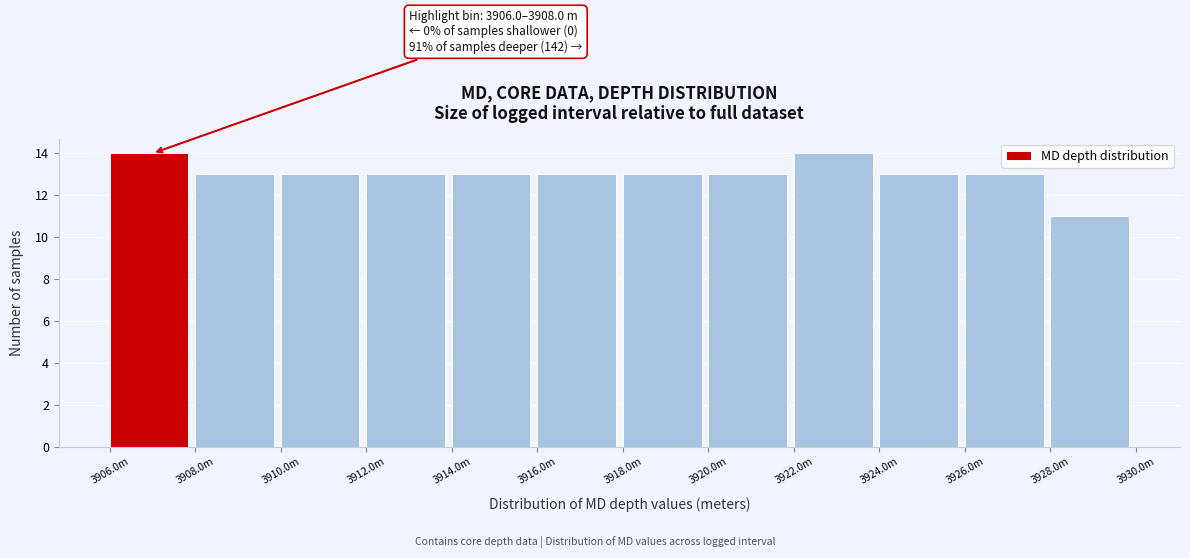

Reading left to right, extract all data points from this chart.

14	13	13	13	13	13	13	13	14	13	13	11